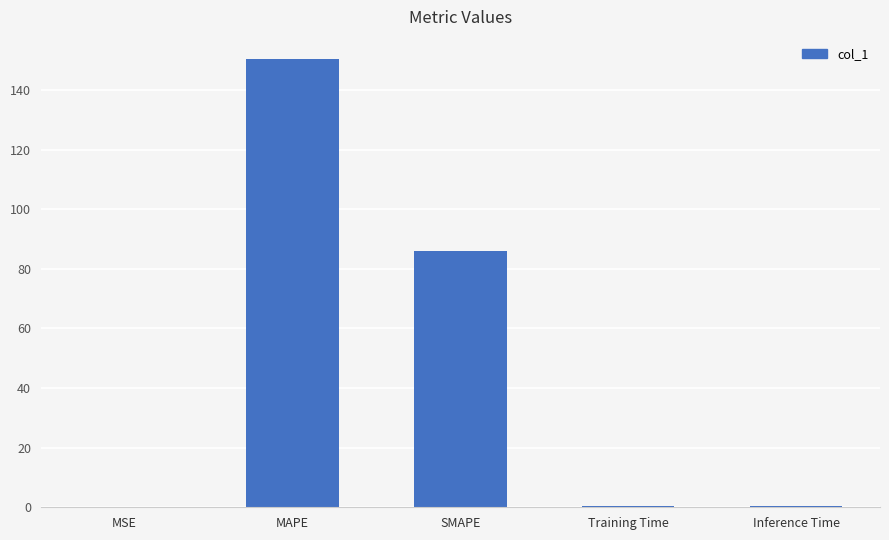

The chart shows a value of 0.0 at MSE. True or false?

True